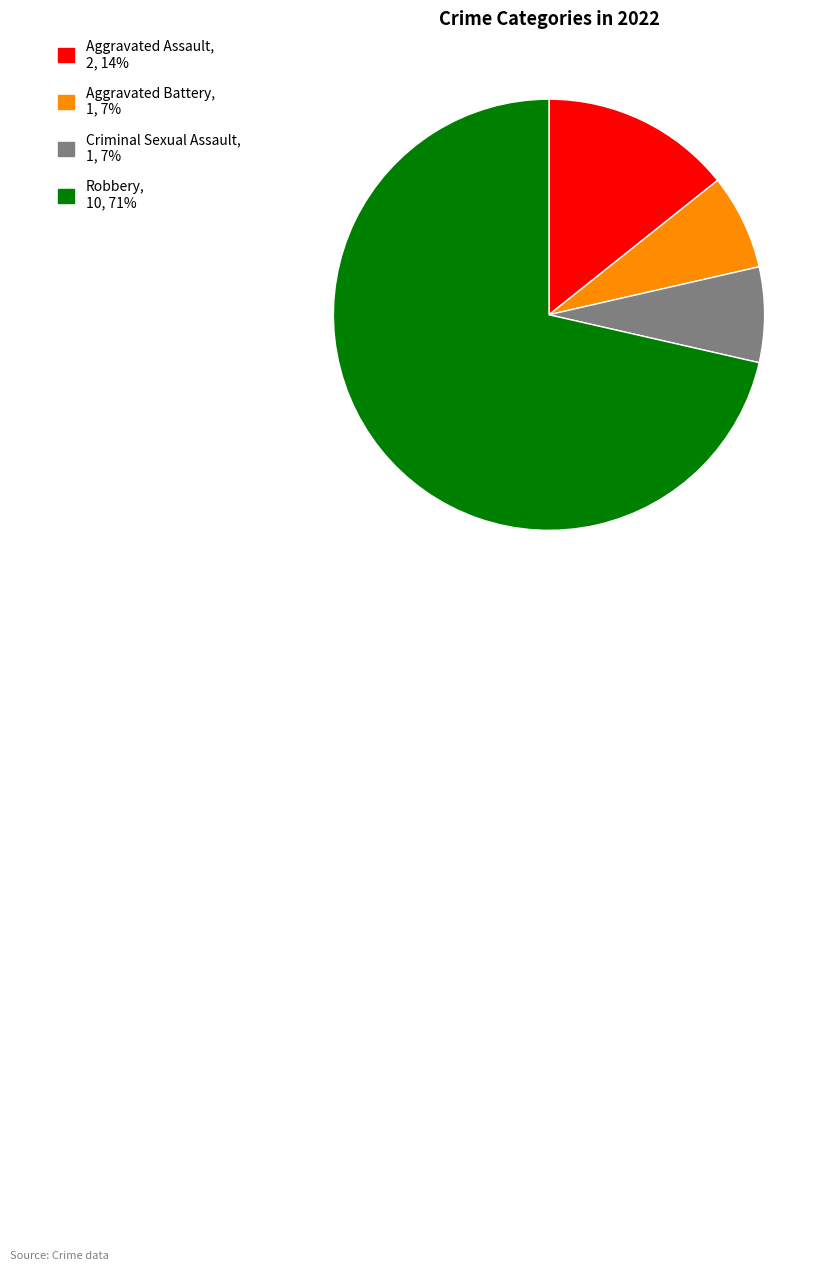

Which category has the biggest portion of the pie?

Robbery